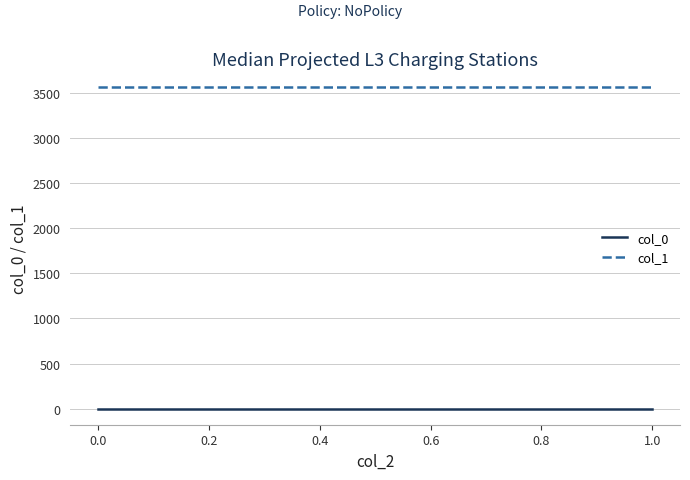

What are all the series names shown in the legend?

col_0, col_1